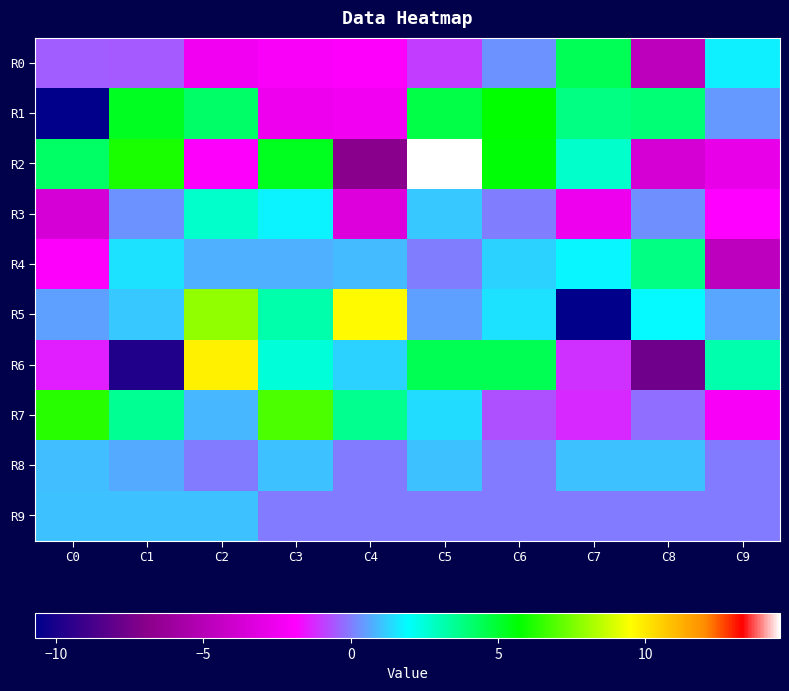

Count the number of categories in the chart.

10